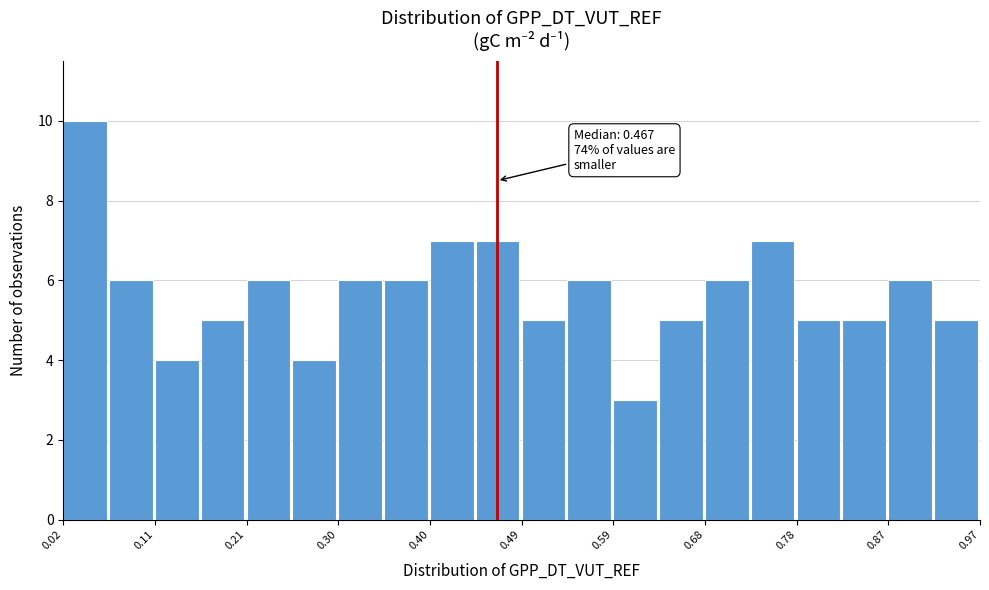

Over which range of the x-axis is the bar tallest?

0.02 to 0.06